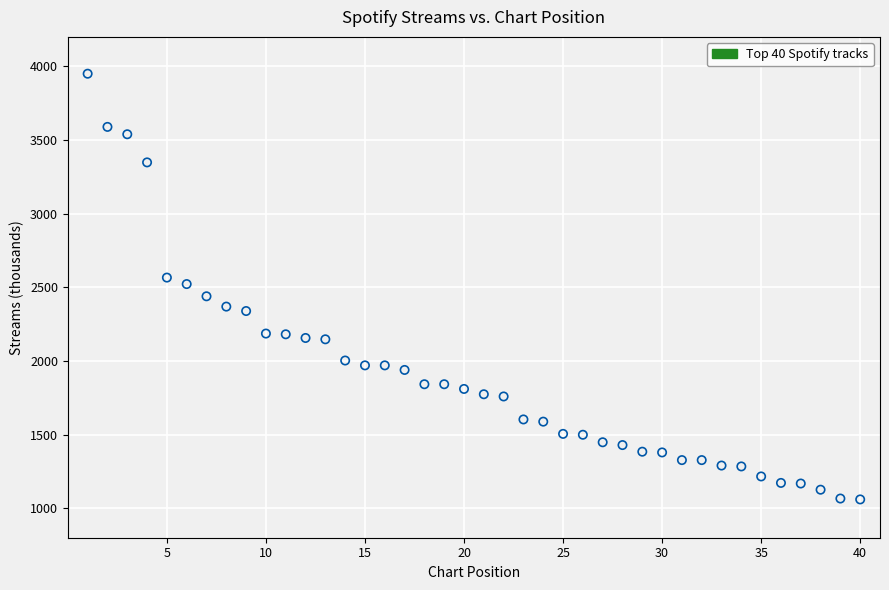

What is the range of X values (max minus min)?

39